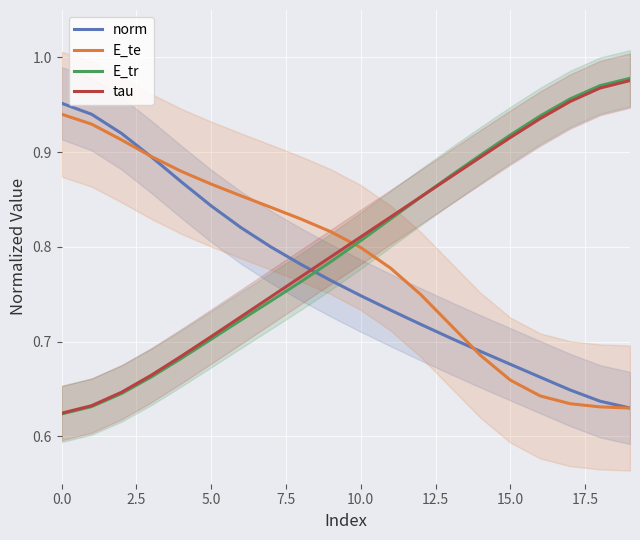

True or false: E_tr and E_te intersect in this chart.

True